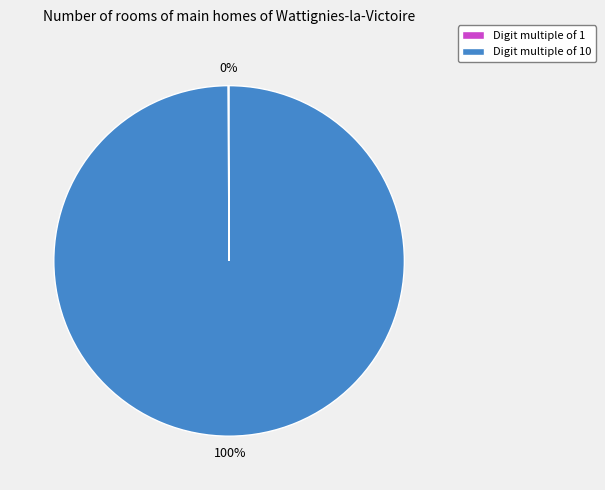

Does any single category account for the majority?

Yes